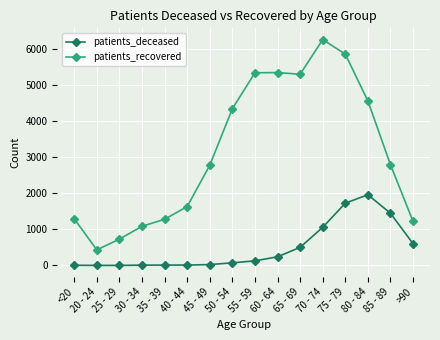

At how many categories does at least one series exceed 811?

14